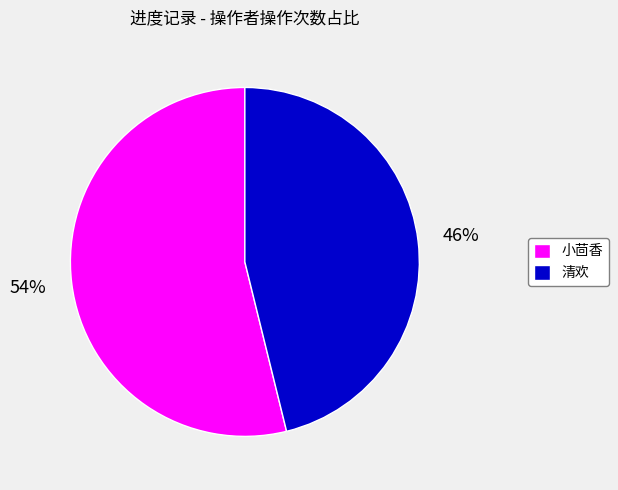

Is the sum of 小茴香 and 清欢 greater than half?

Yes